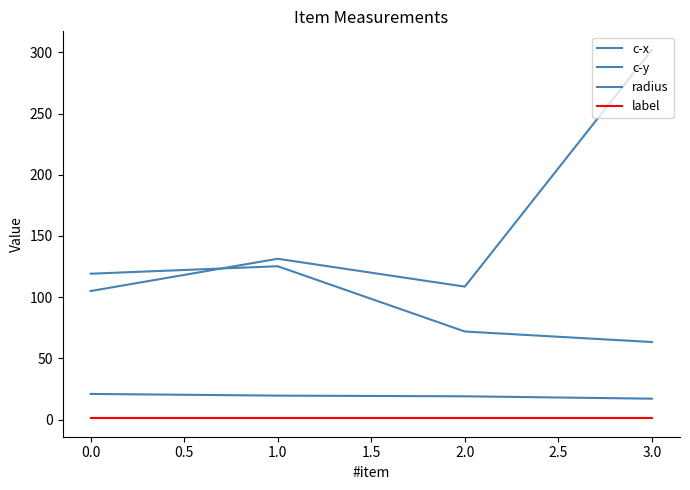

In c-x, how many points are higher than both neighbors (excluding endpoints)?

1